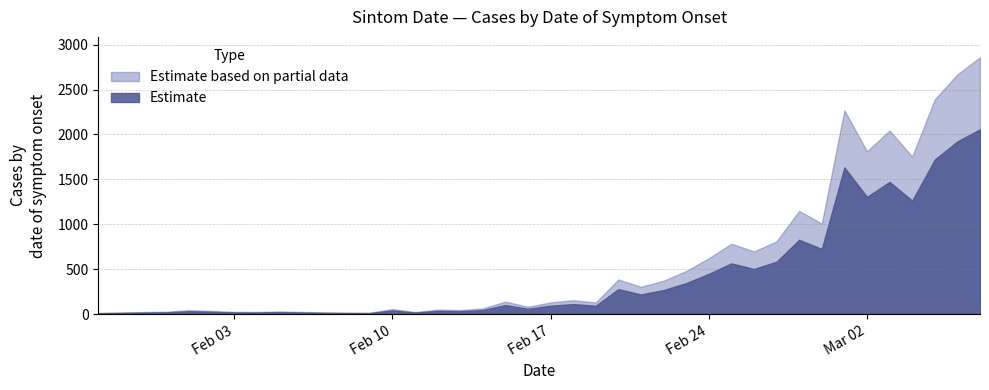

Is it true that the value at 20/02/2020 is 385?

True